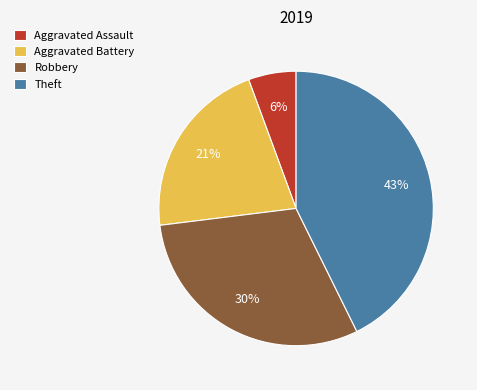

Which slice is the smallest?

Aggravated Assault